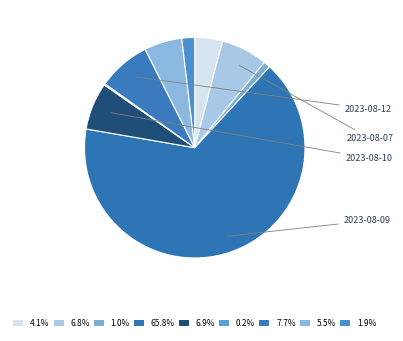

What is the largest slice in the pie chart?

2023-08-09